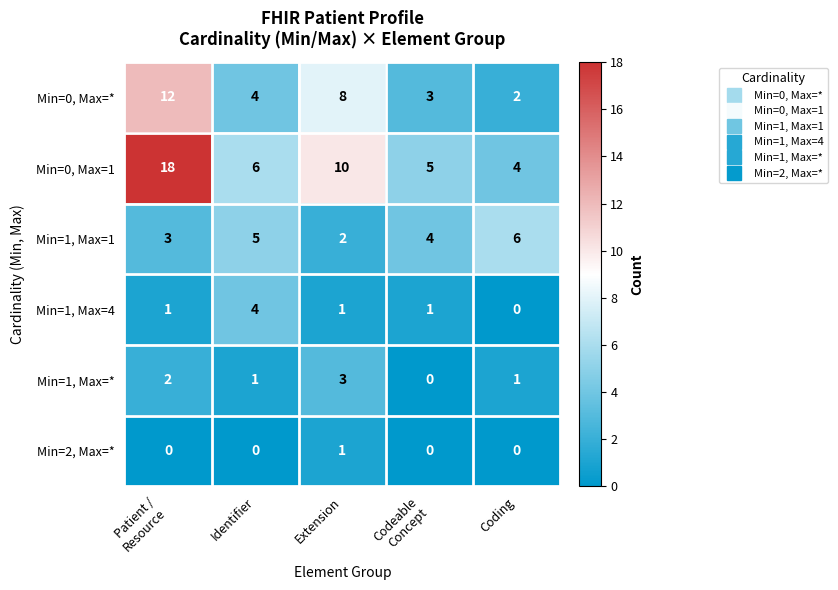

At how many categories does at least one series exceed 4?

5